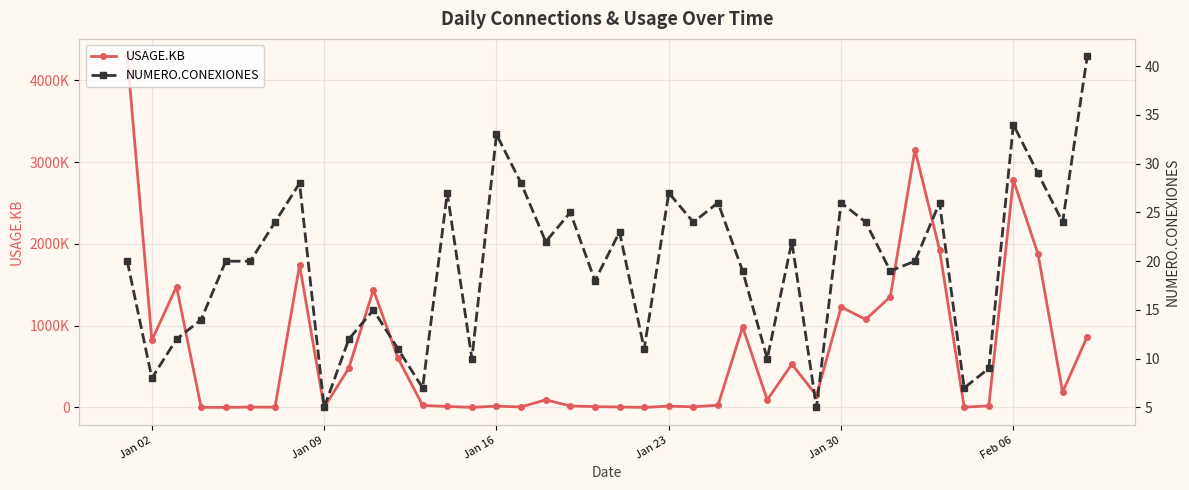

How many lines are shown in the chart?

2